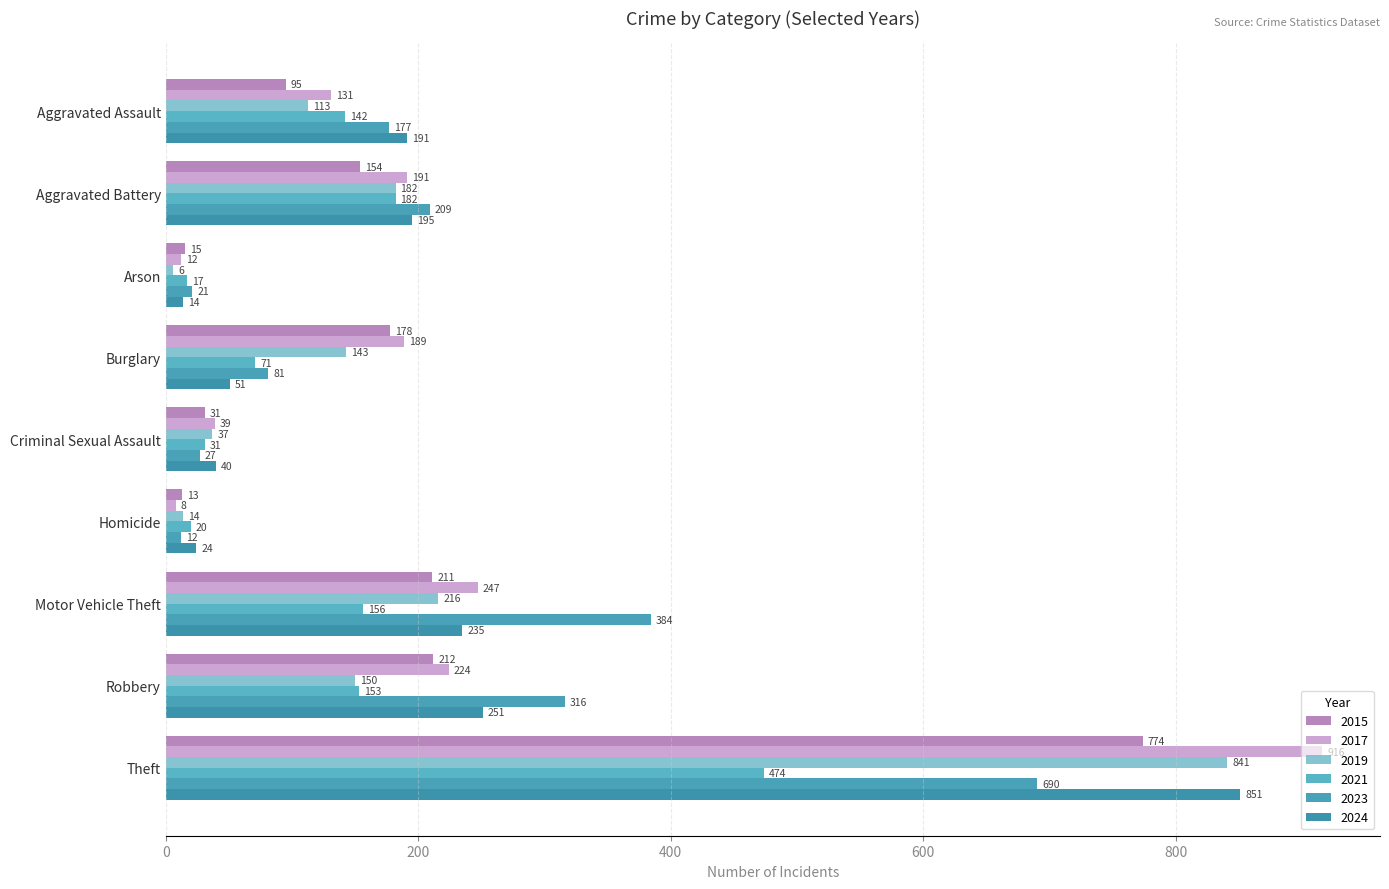

Count the number of categories in the chart.

9